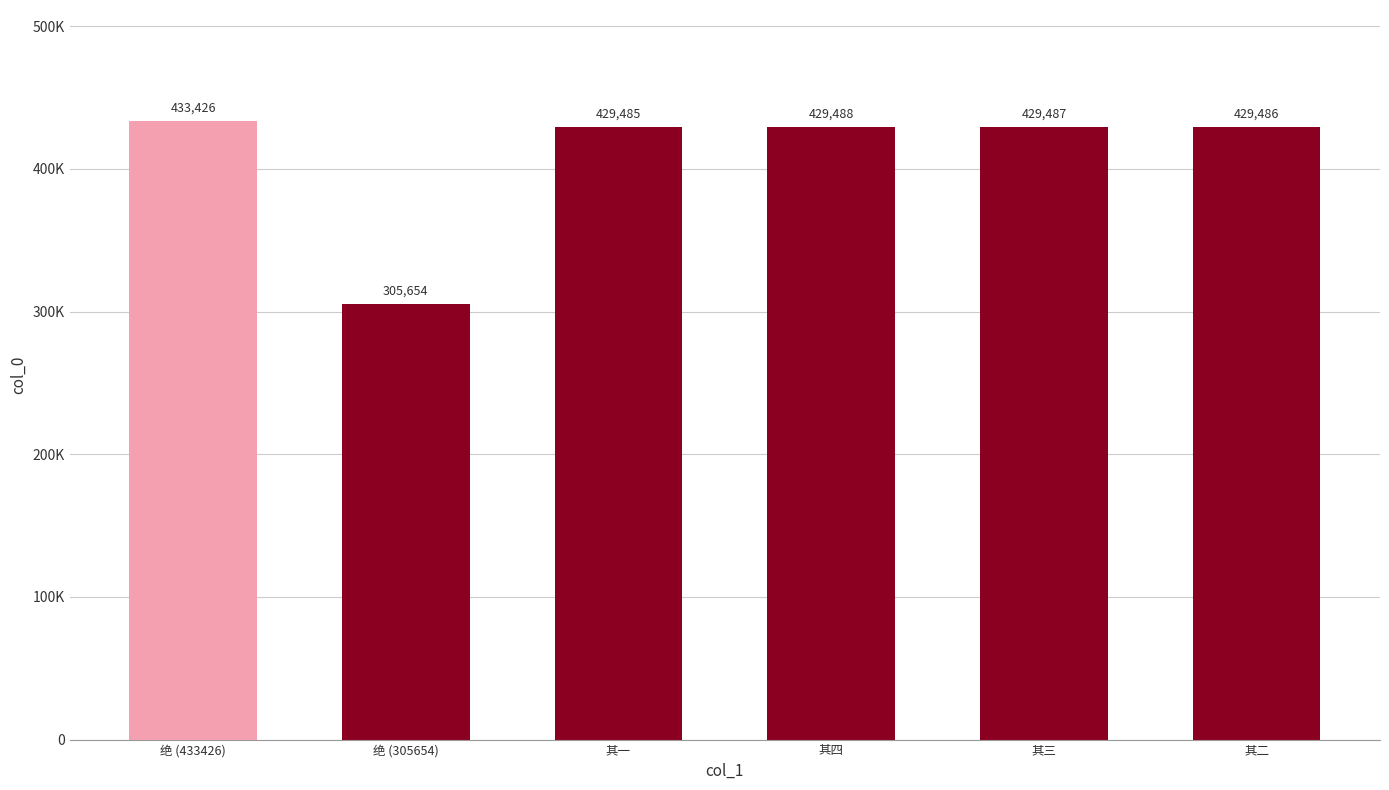

Are the bars horizontal?

No